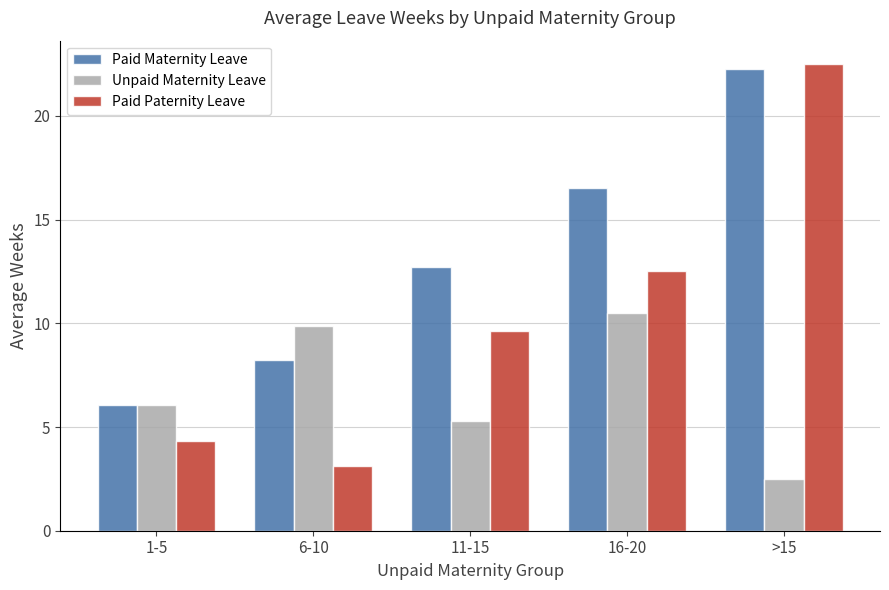

What is the spread (max minus min) of values at 11-15?

7.4